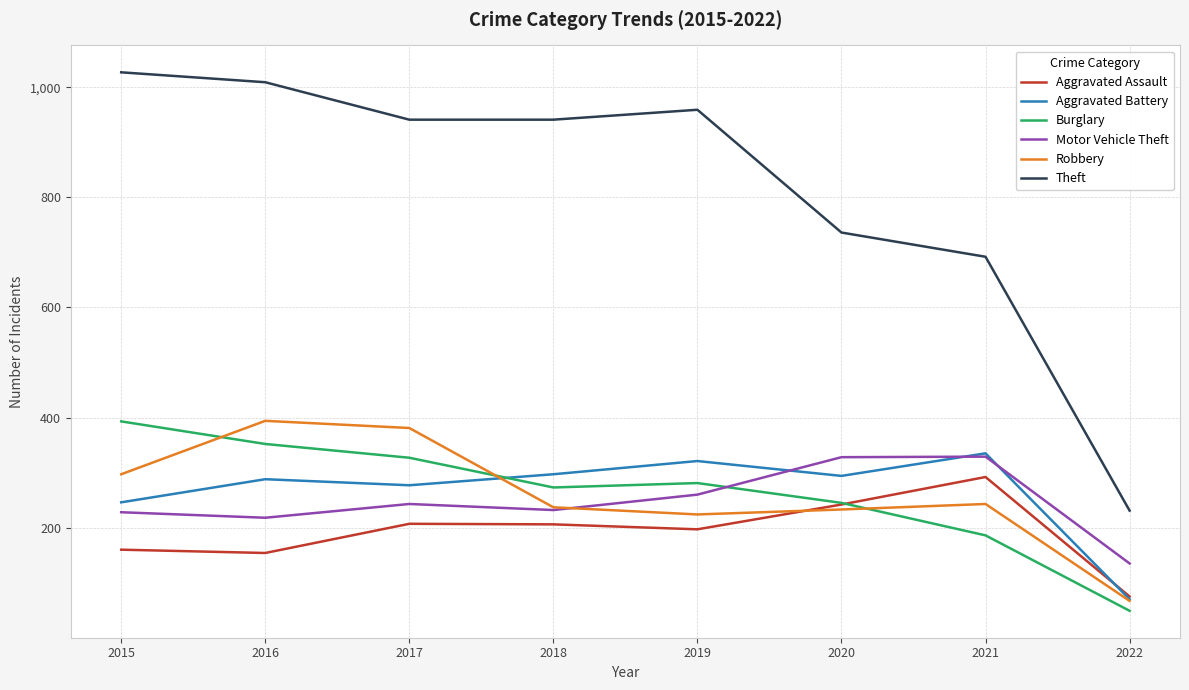

How many categories are shown in the chart?

8